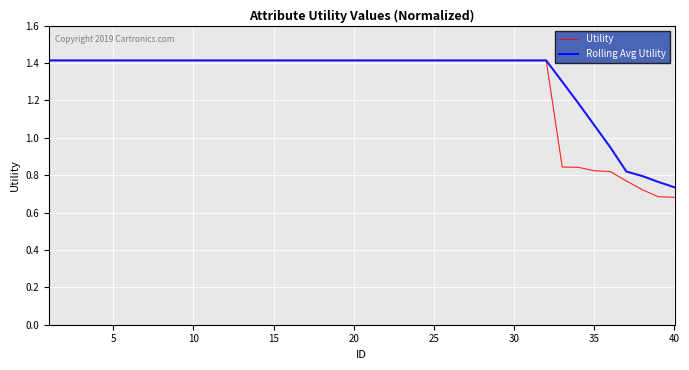

What is the greatest value displayed?

1.4